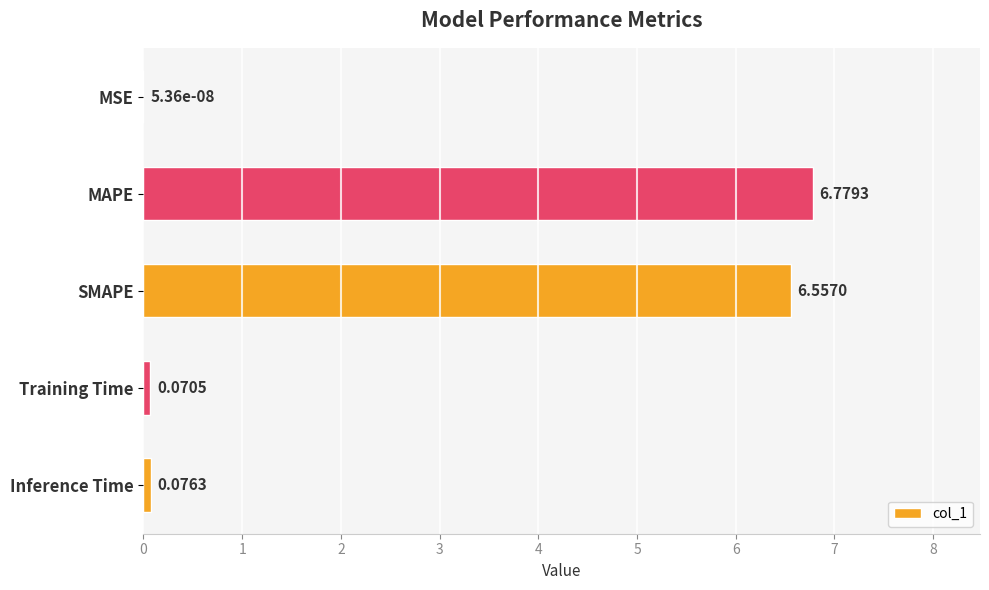

Between MSE and MAPE, which is larger?

MAPE